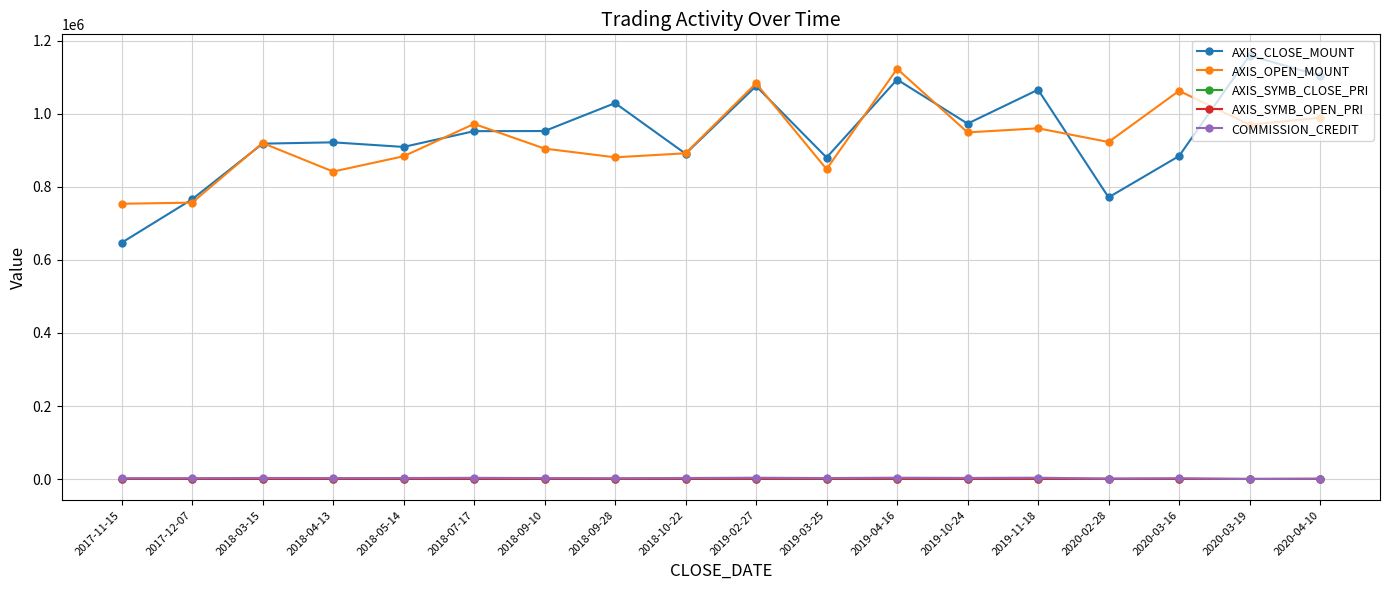

How many lines are shown in the chart?

5